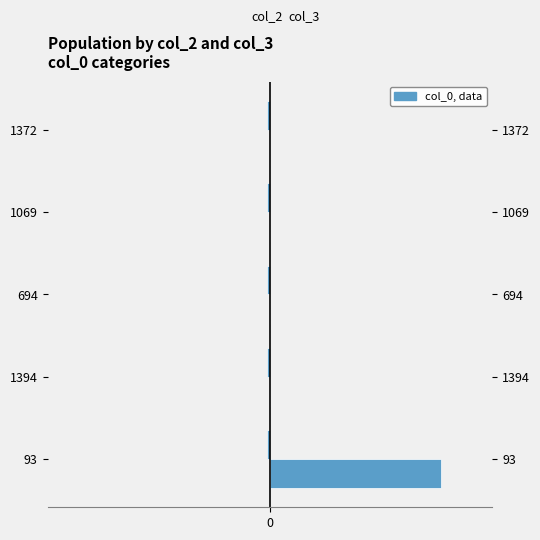

The col_3 series shows -28.5 at 1372. True or false?

False